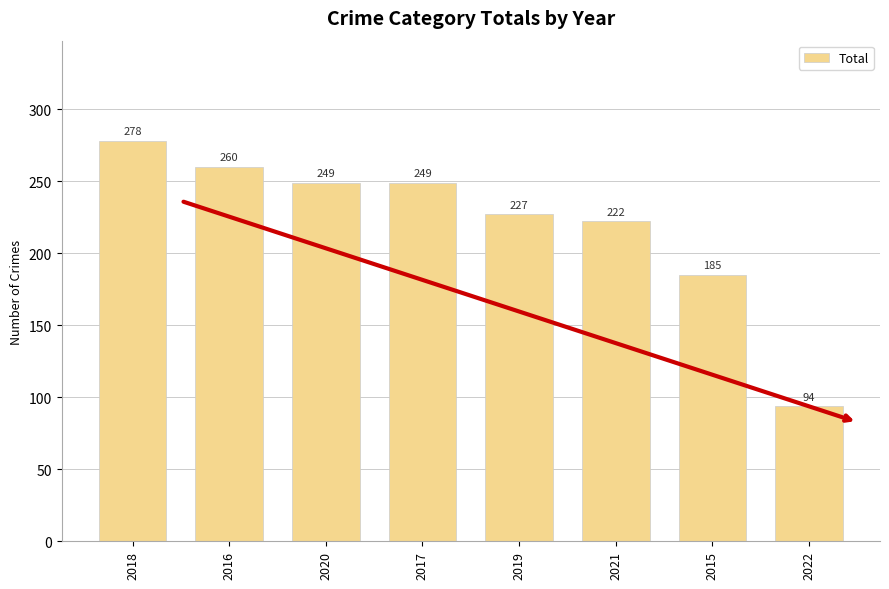

The chart shows a value of 249 at 2017. True or false?

True